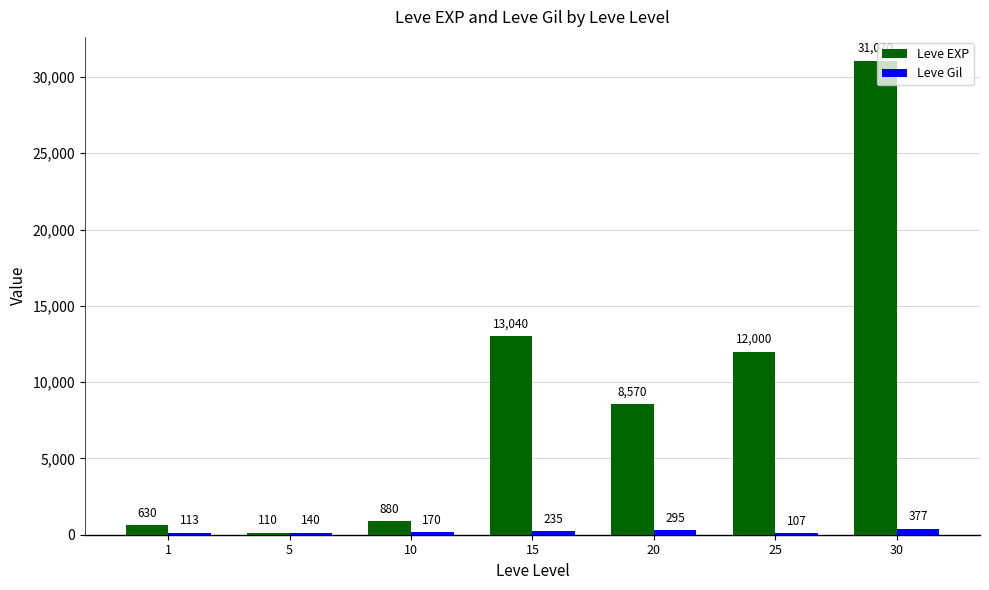

What is the approximate value of Leve EXP at 15, to the nearest 100?

13000